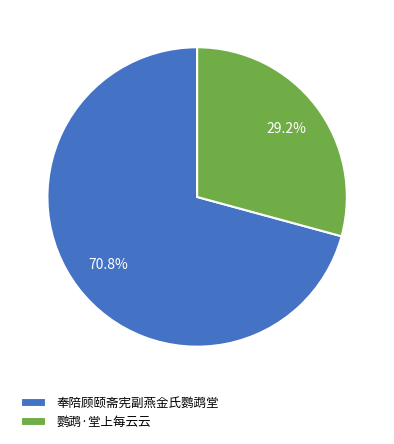

Rank the categories by value from highest to lowest.

奉陪顾颐斋宪副燕金氏鹦鹉堂, 鹦鹉·堂上每云云